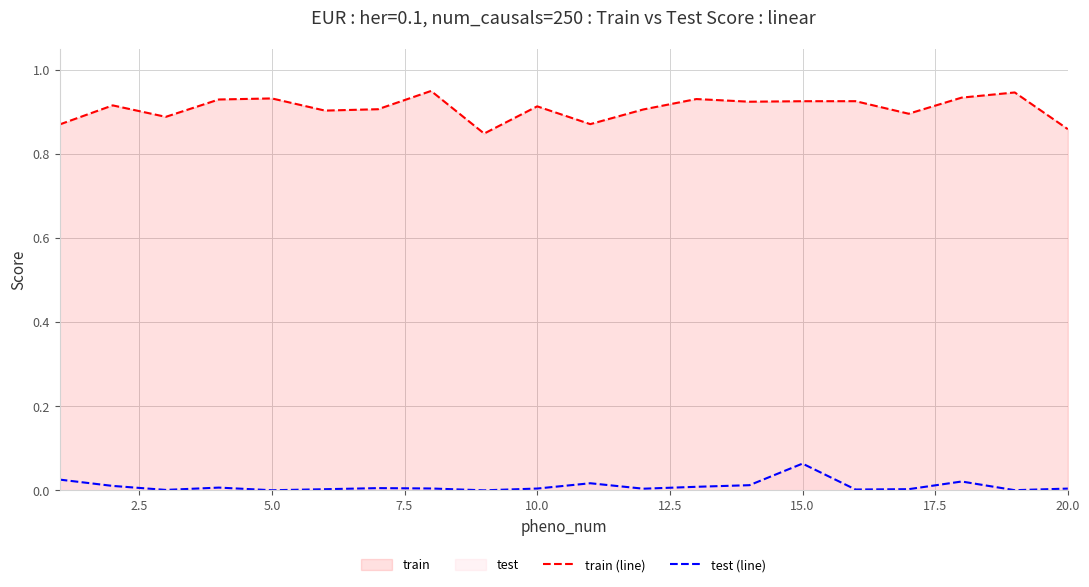

Rank the series by their maximum value, from highest to lowest.

train (line), test (line)